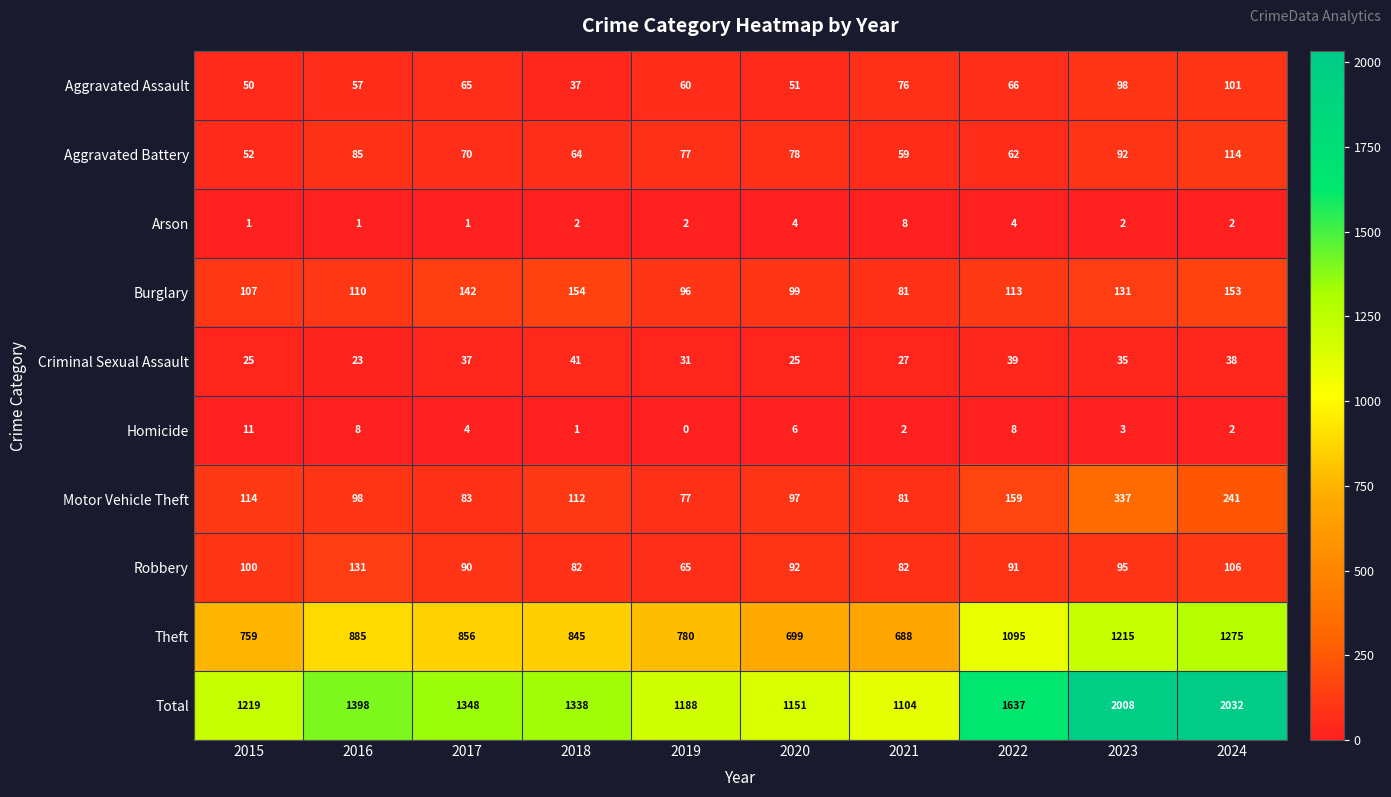

Rank the series by their maximum value, from highest to lowest.

Total, Theft, Motor Vehicle Theft, Burglary, Robbery, Aggravated Battery, Aggravated Assault, Criminal Sexual Assault, Homicide, Arson